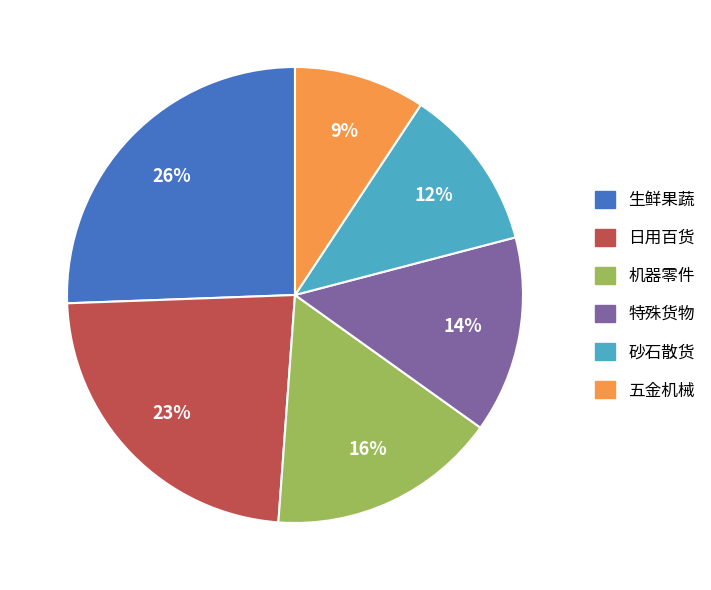

What is the largest slice in the pie chart?

生鲜果蔬